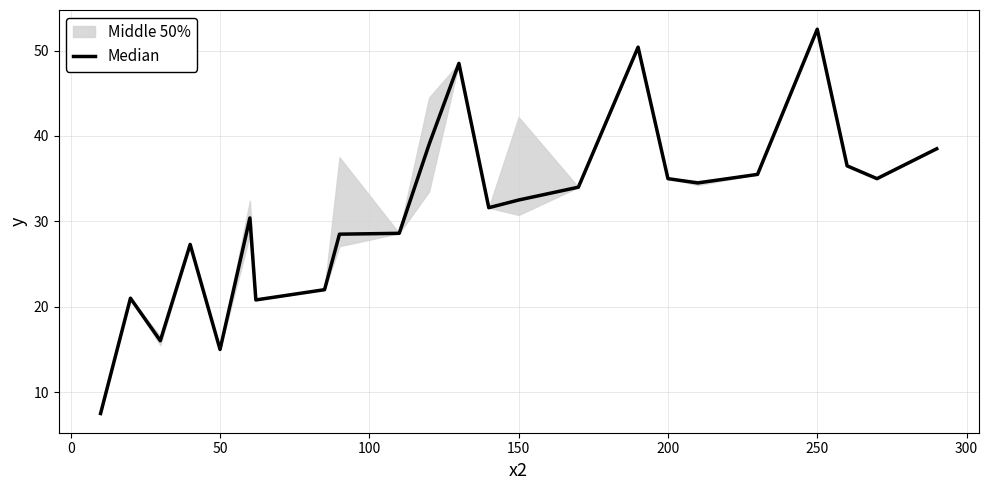

What is the average value?

31.3